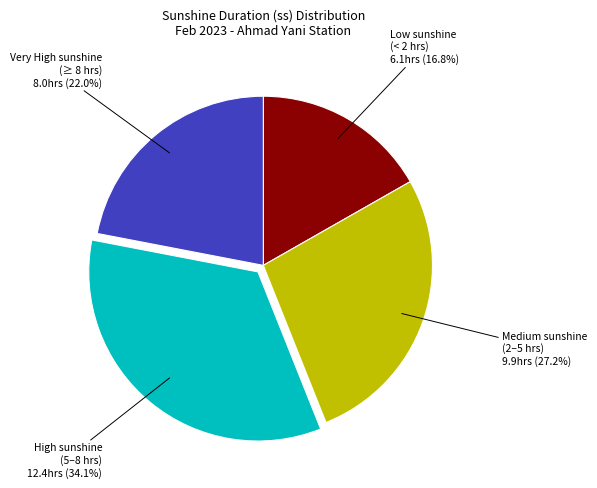

Does any single category account for the majority?

No